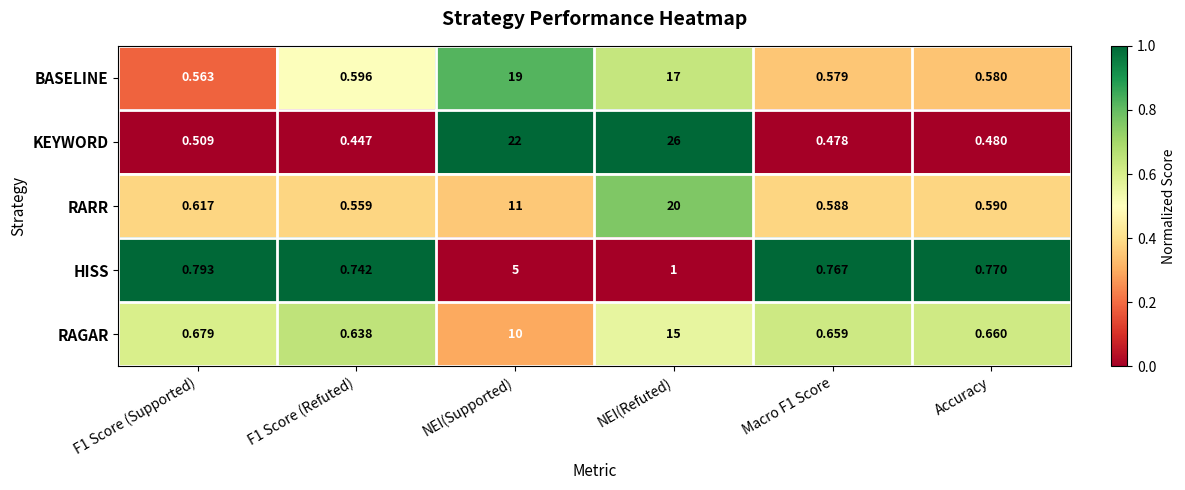

At which label is HISS closest to 2?

NEI(Refuted)